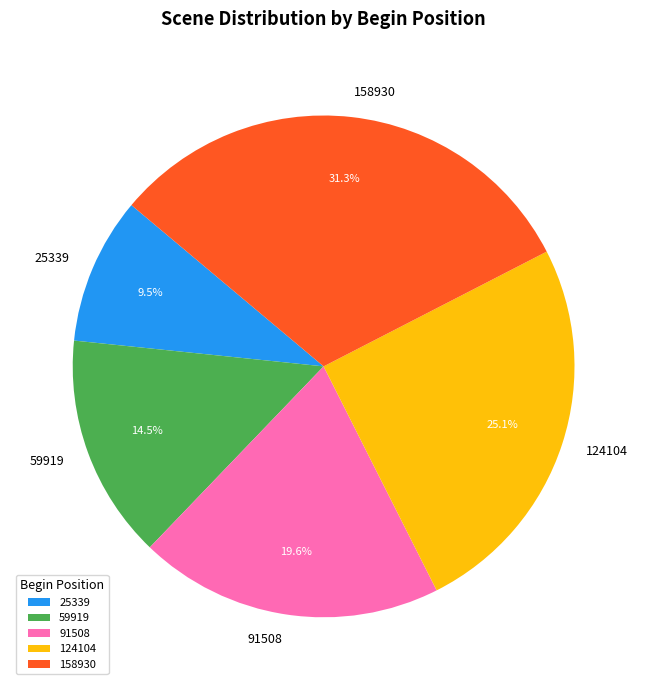

How many segments does this pie chart have?

5